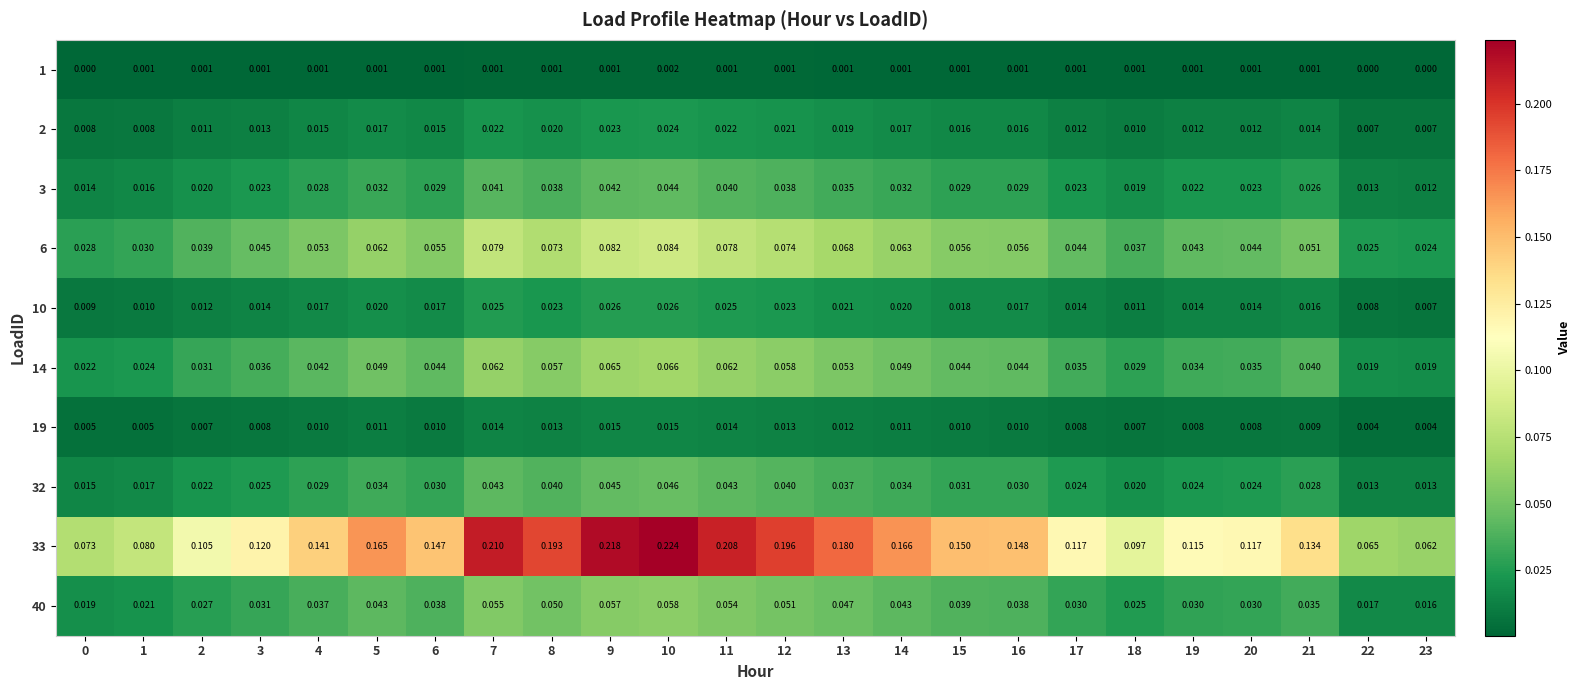

Is the value of 19 at 6 greater than the value of 14 at 5?

No